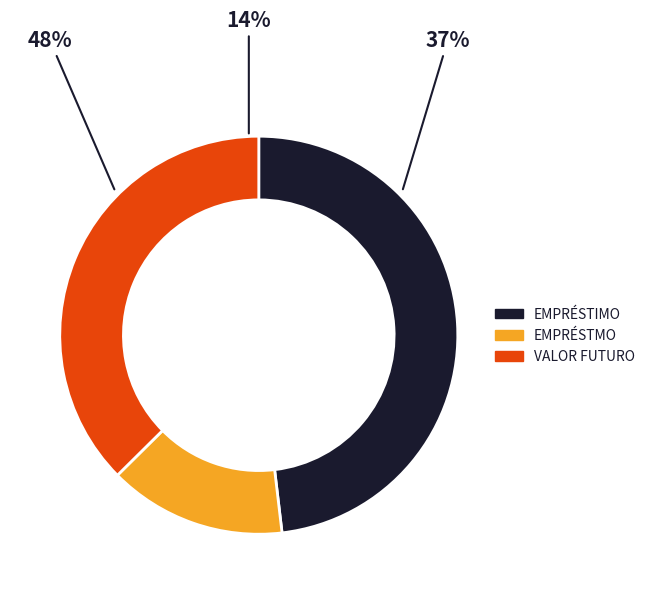

What is the largest slice in the pie chart?

EMPRÉSTIMO